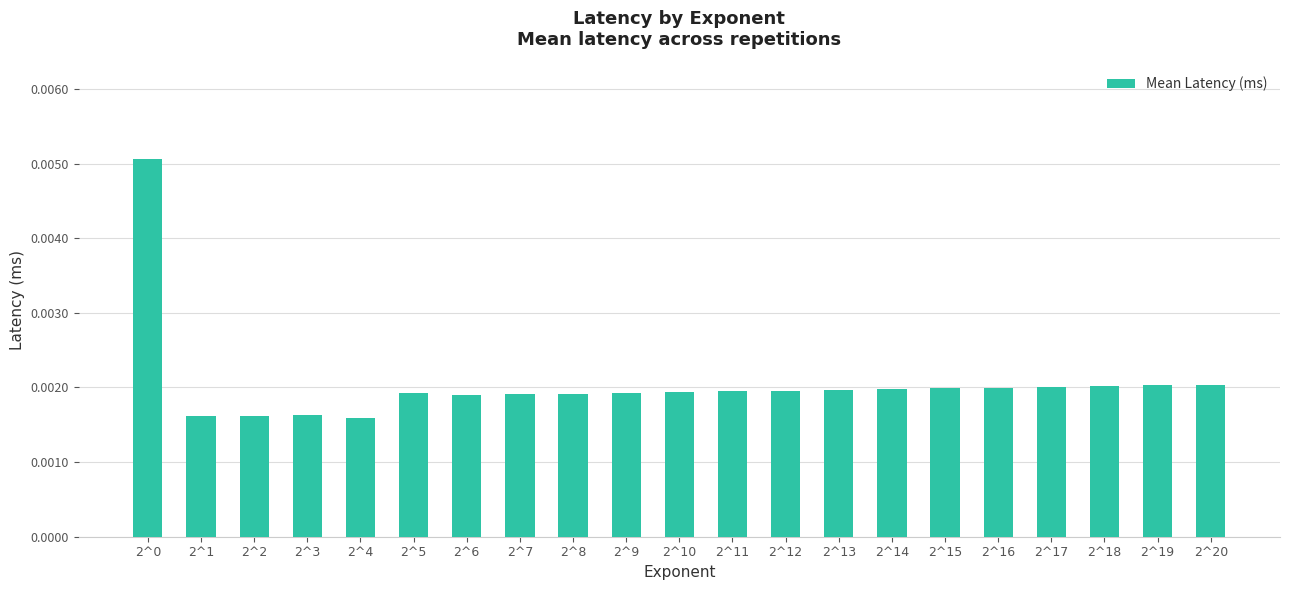

Between 2^10 and 2^1, which is larger?

2^10